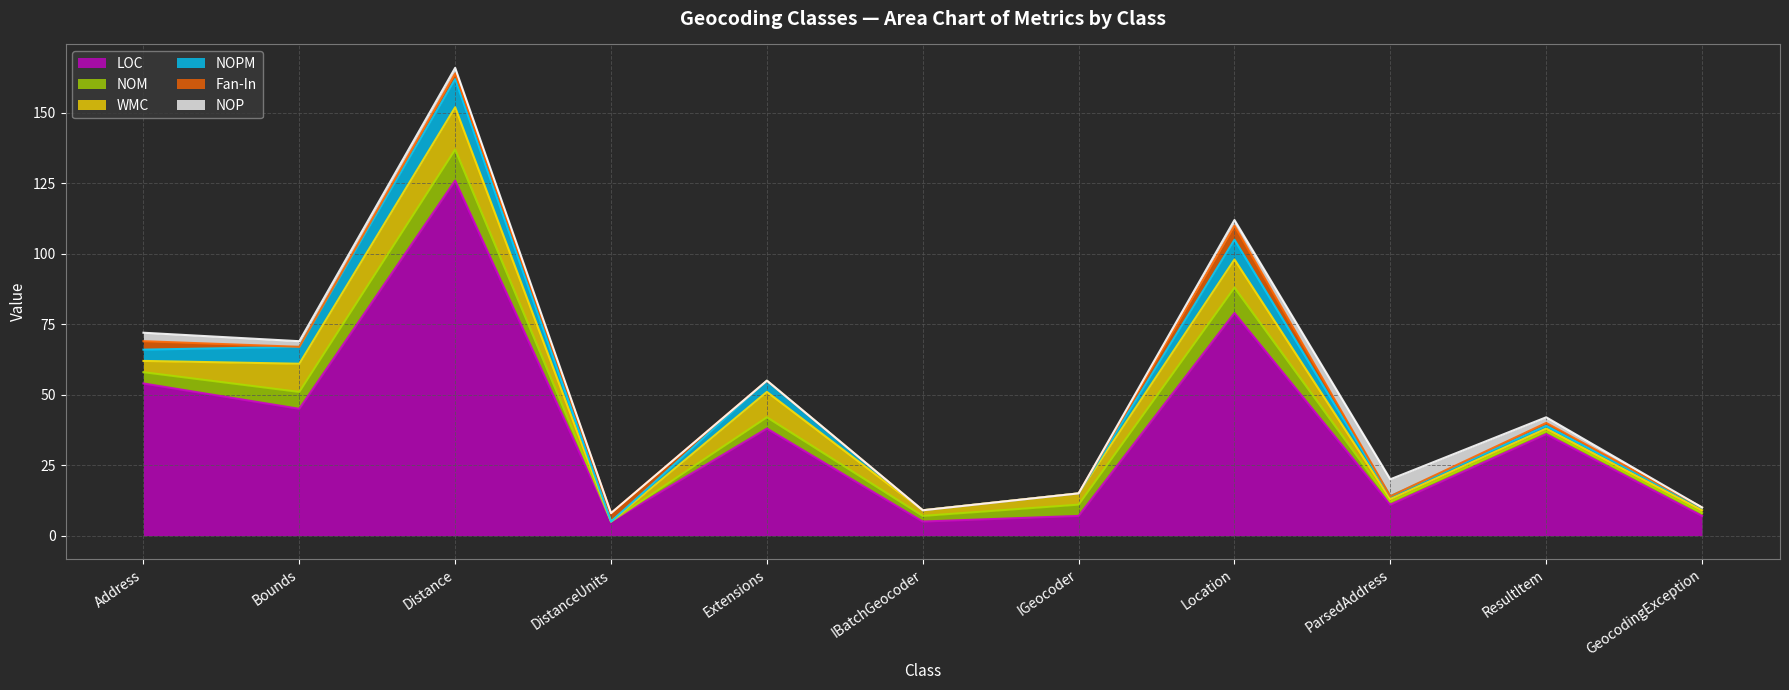

True or false: LOC and NOPM cross at least once.

False